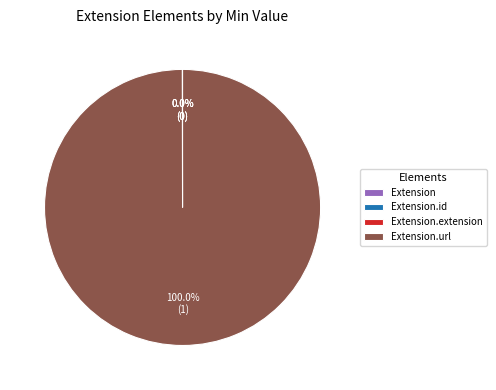

Does any single category account for the majority?

Yes